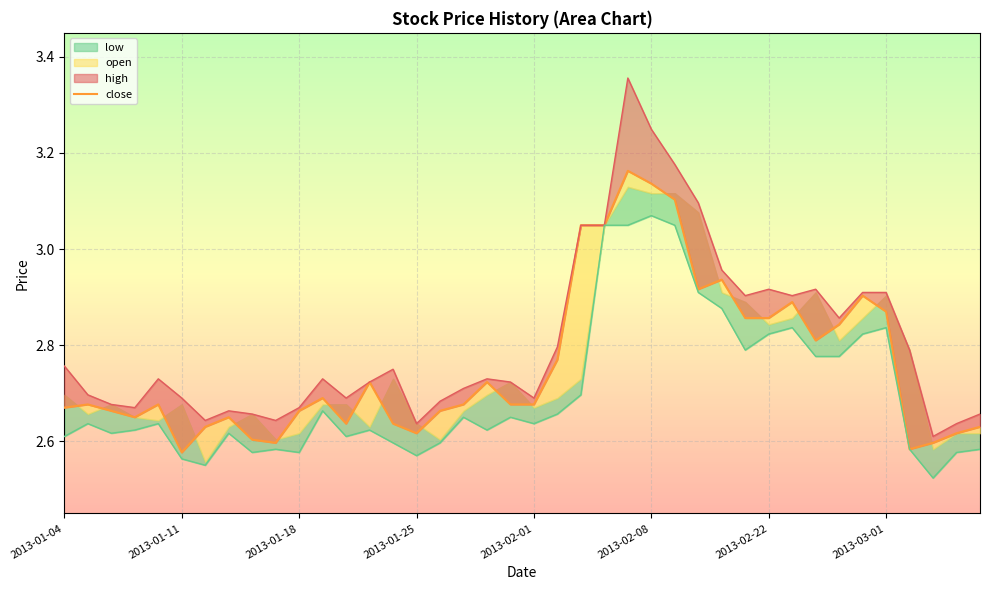

At how many categories does at least one series exceed 3?

6